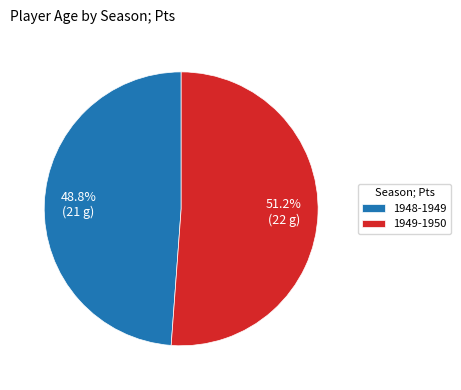

Is there any slice that represents more than half of the pie?

Yes